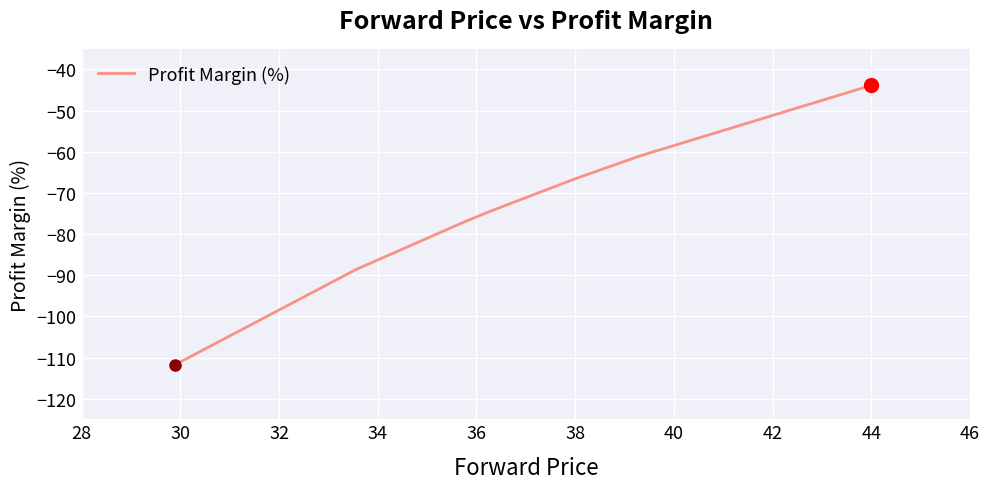

What is the minimum value shown in the chart?

-111.7